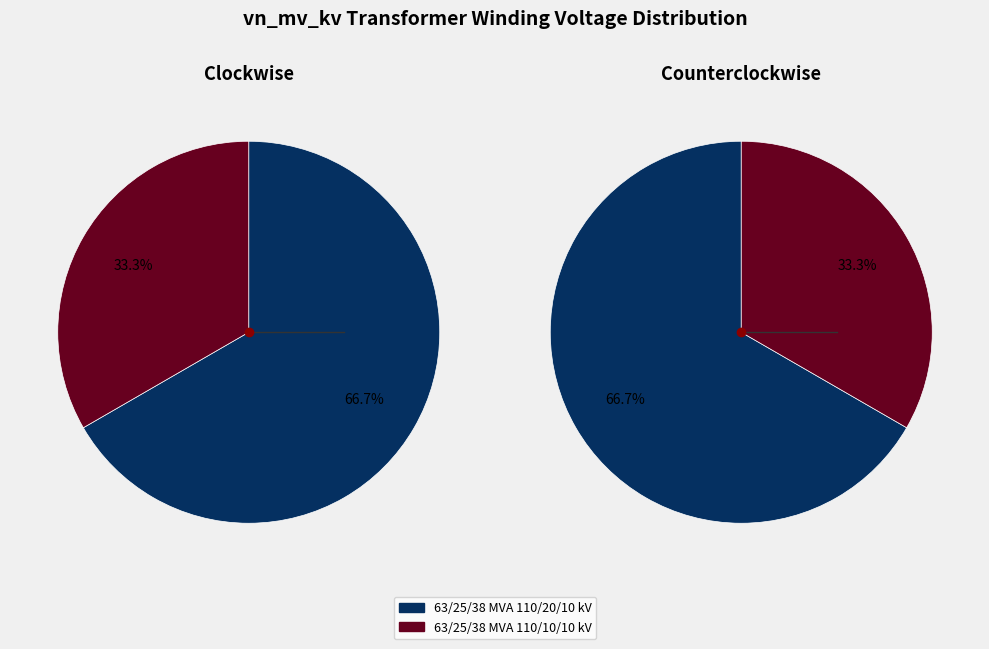

How many slices are in this pie chart?

2